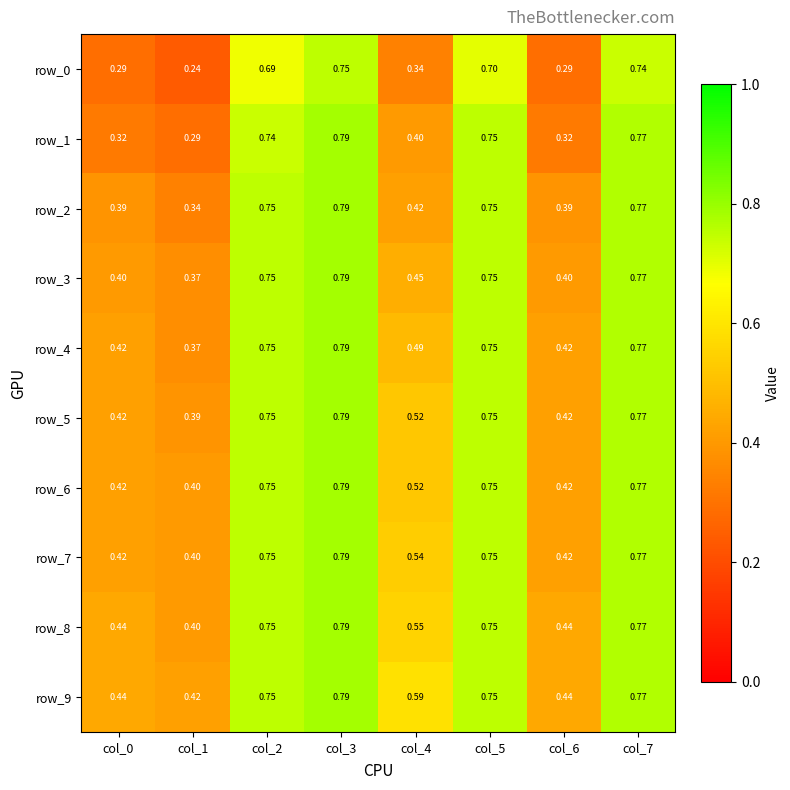

How many row_1 values are between 0 and 1?

8